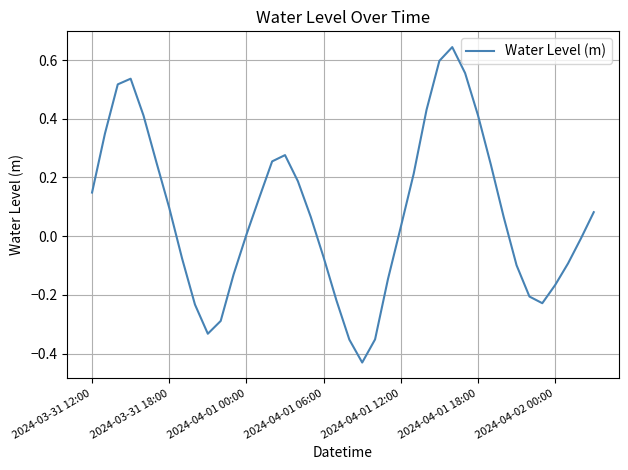

What is the difference between the maximum and minimum values?

1.1